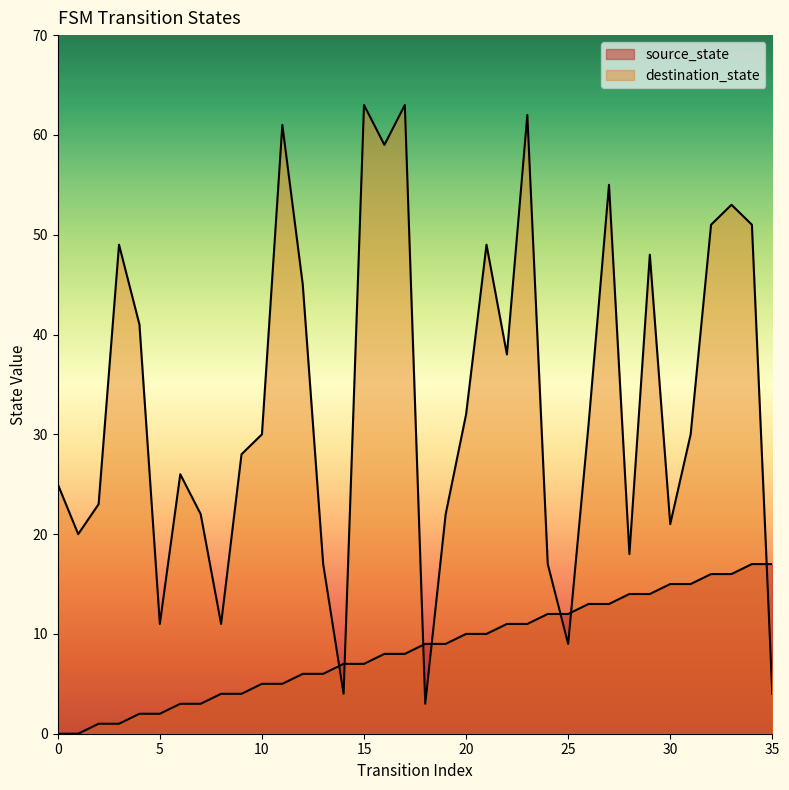

What is the total value across all series at 6?

29